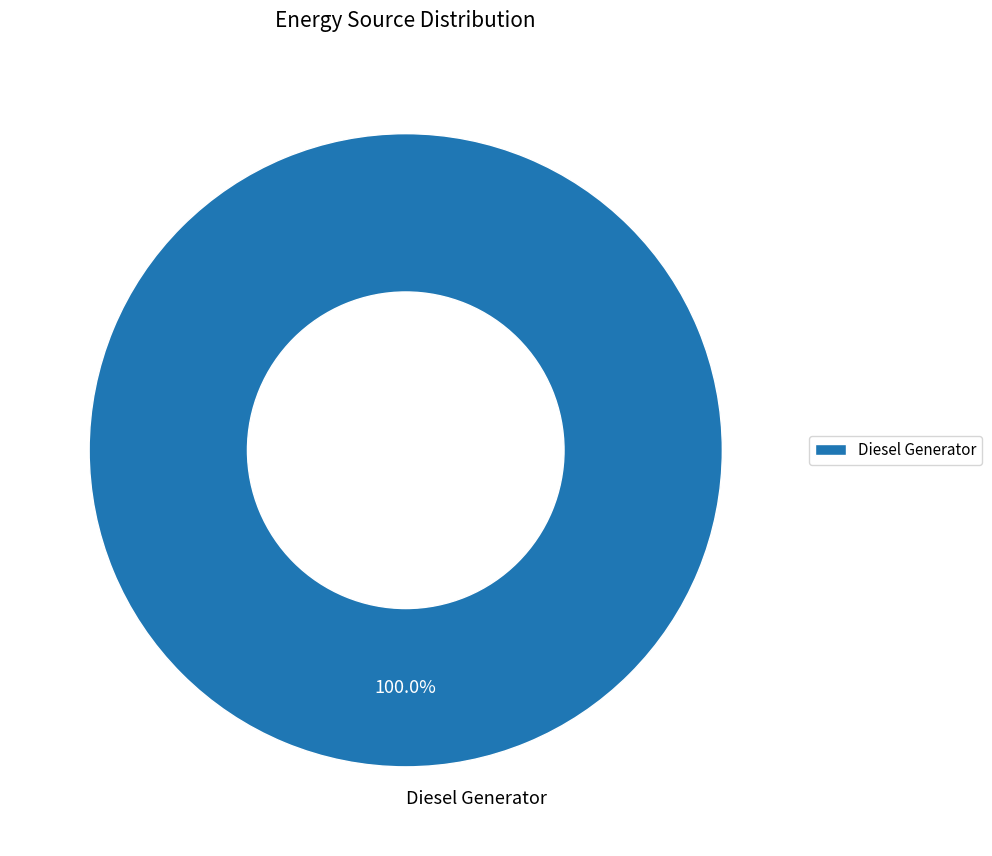

Is there a majority slice in this chart?

Yes